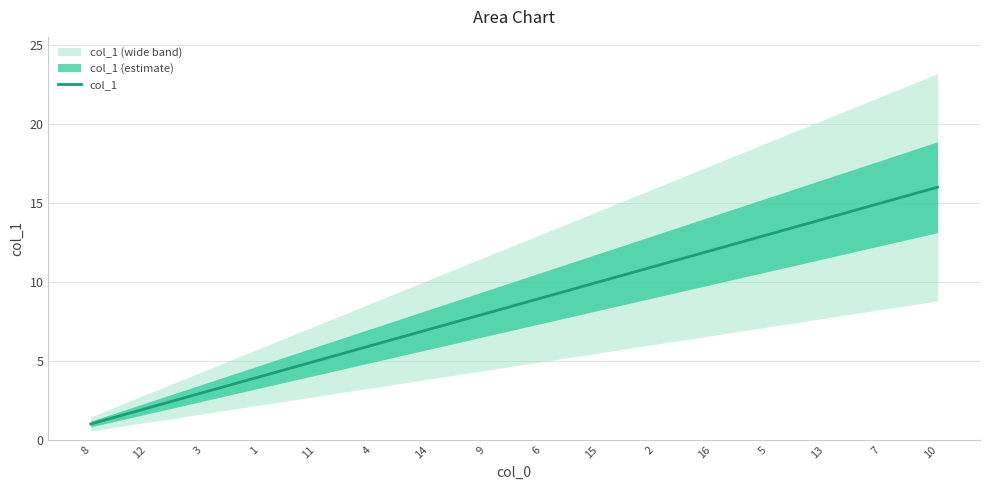

Between 14 and 3, which is larger?

14